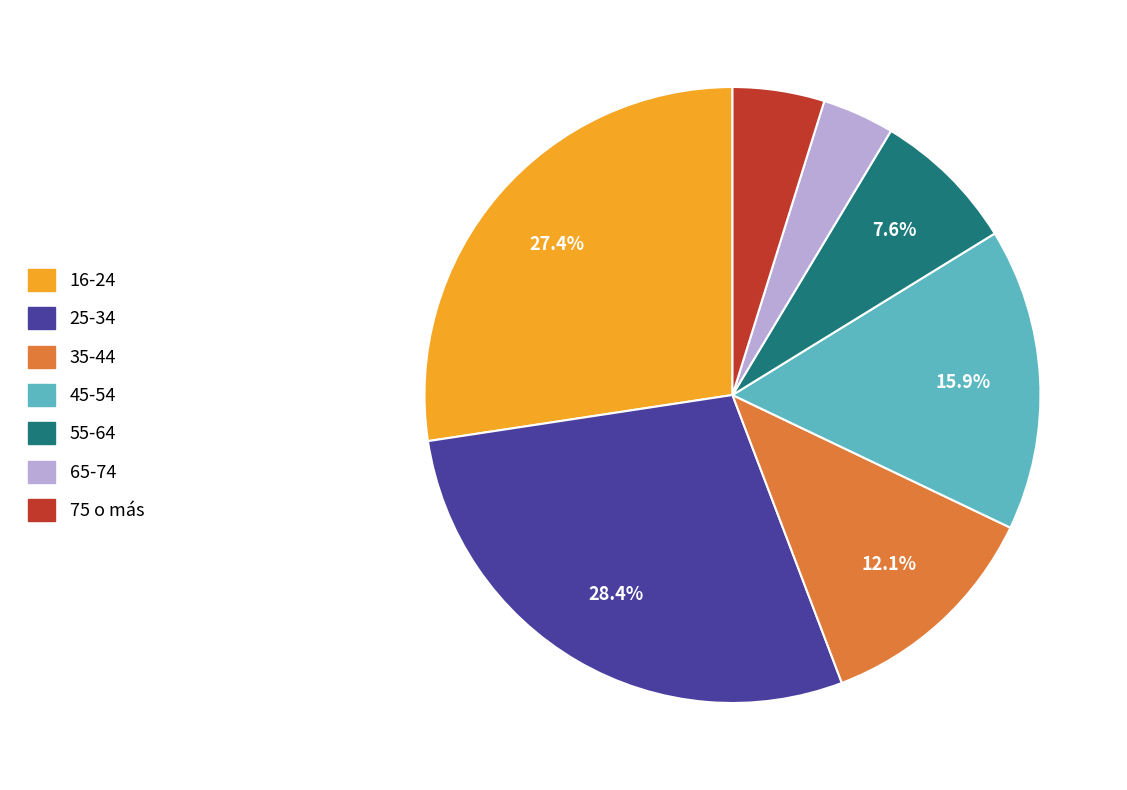

What is the total percentage of 55-64 and 16-24?

35.0%